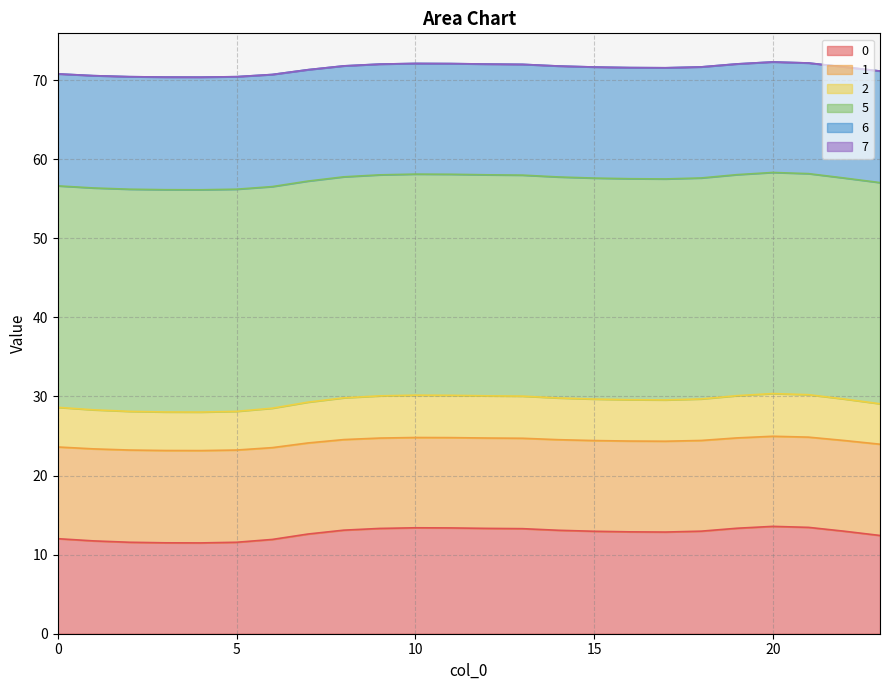

What is the maximum value for 0?

13.6